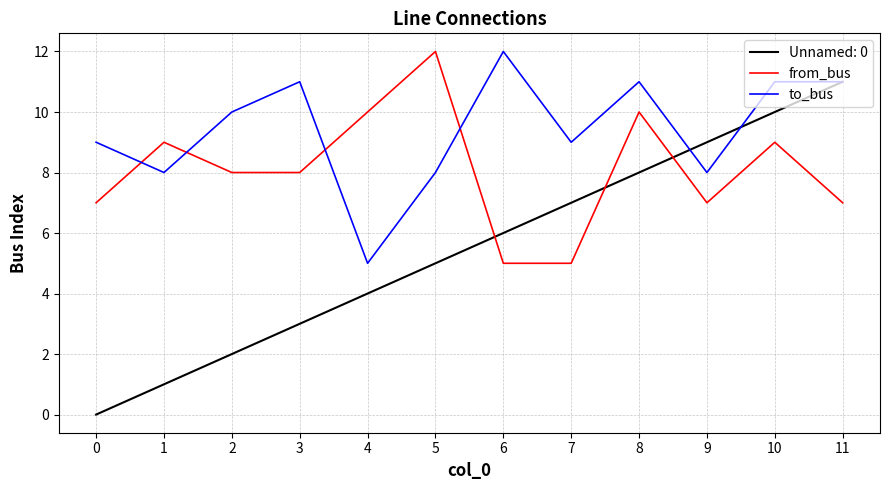

What is the sum of all from_bus values?

97